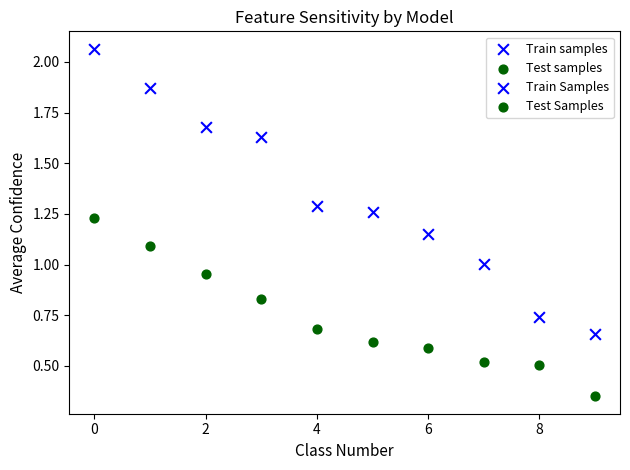

Which series has the widest spread of Y values?

Train samples